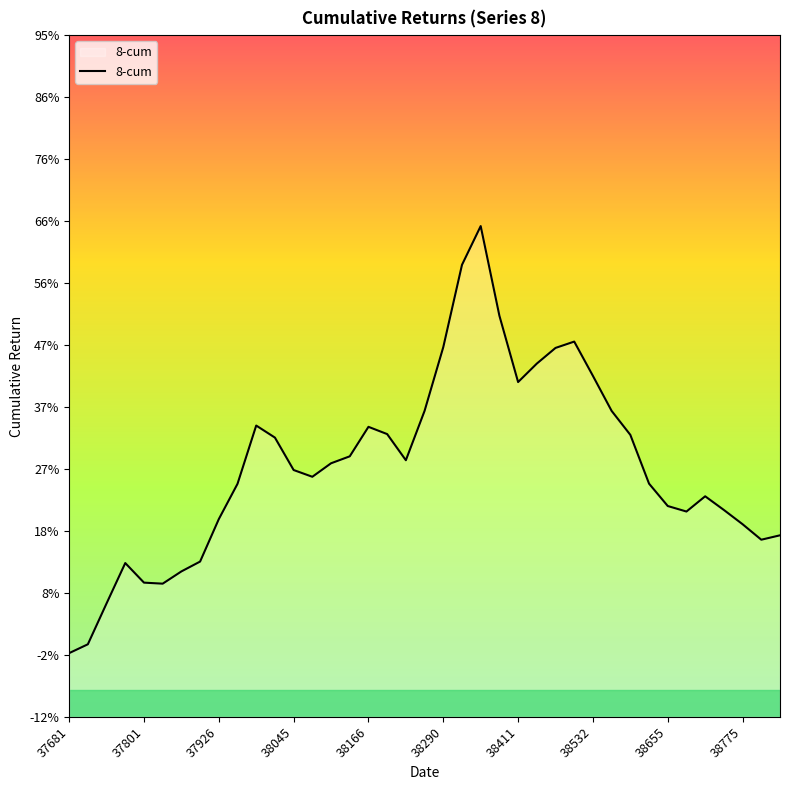

How many values are below zero?

2